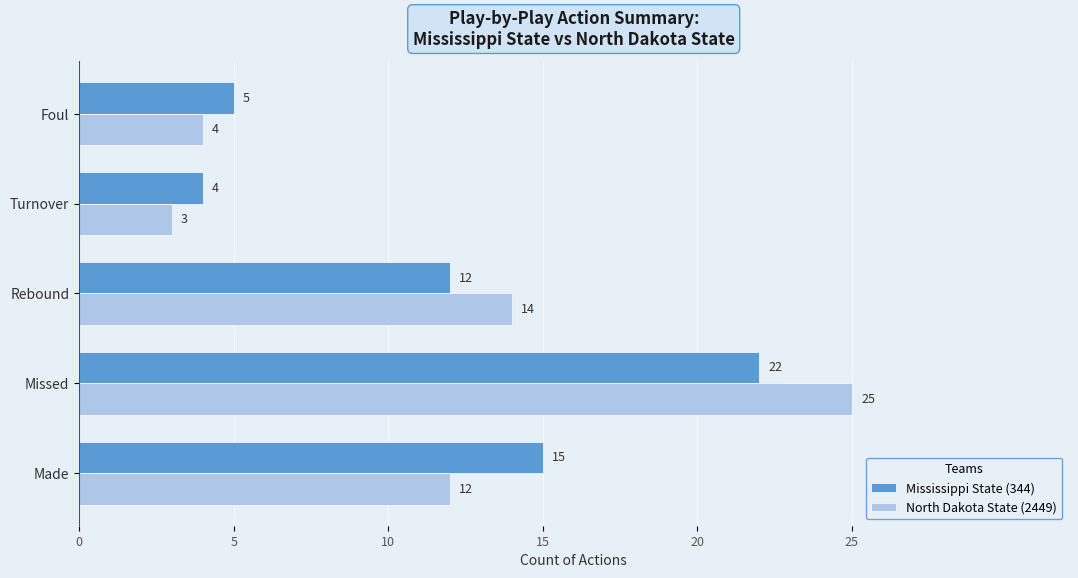

Rank the categories by Mississippi State (344) value from highest to lowest.

Missed, Made, Rebound, Foul, Turnover